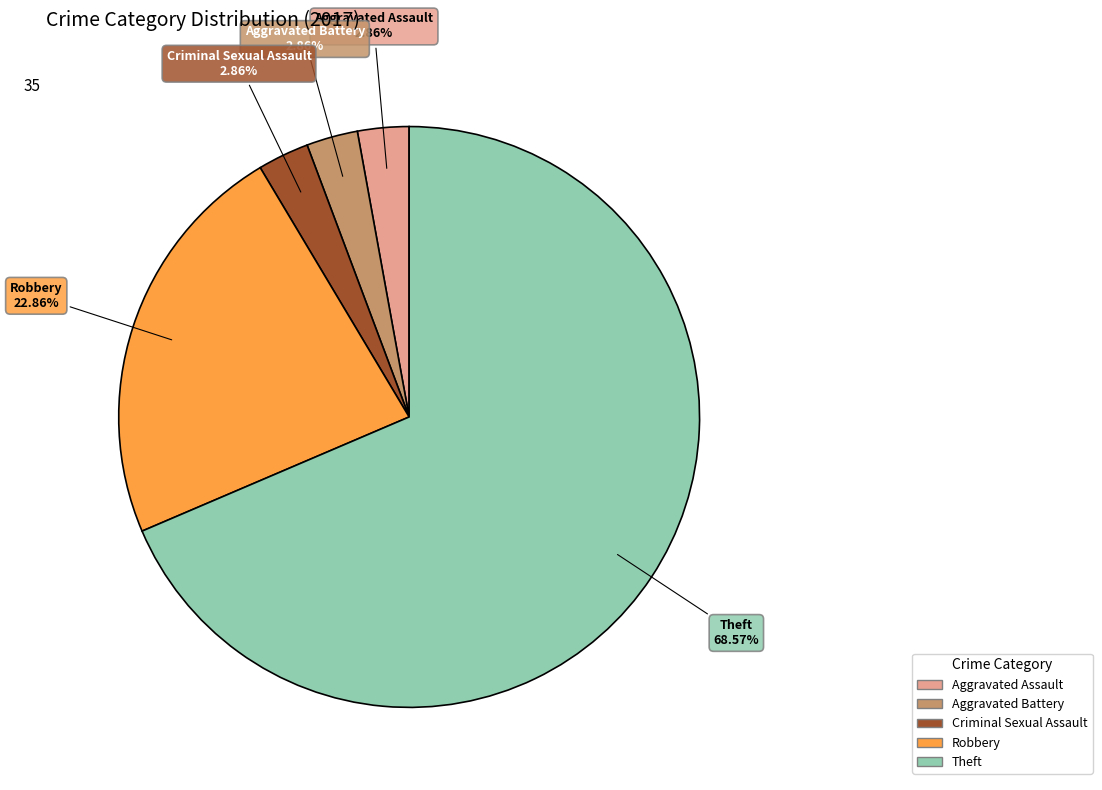

Which category has the biggest portion of the pie?

Theft